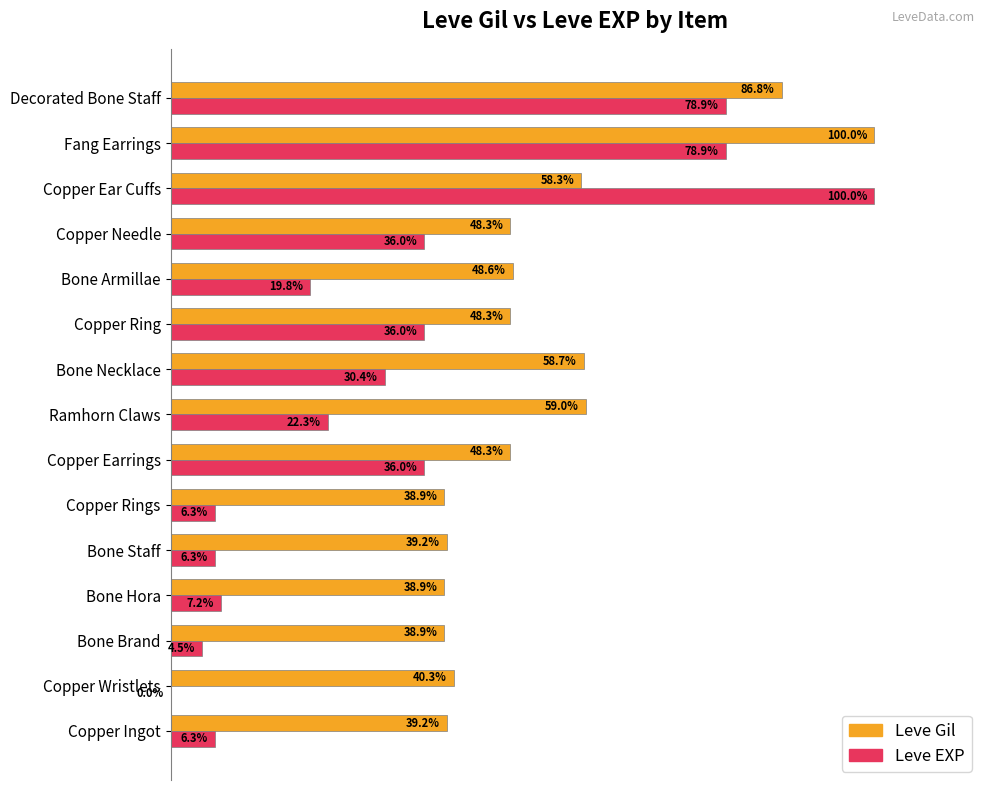

At which label is Leve Gil closest to 69?

Ramhorn Claws